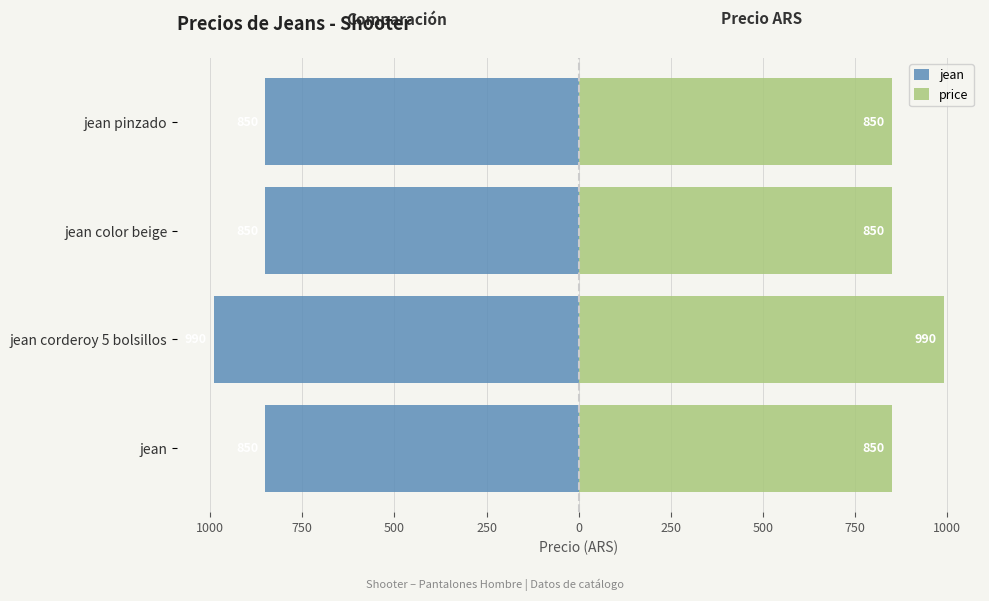

Rank the series at jean color beige from highest to lowest value.

price, jean